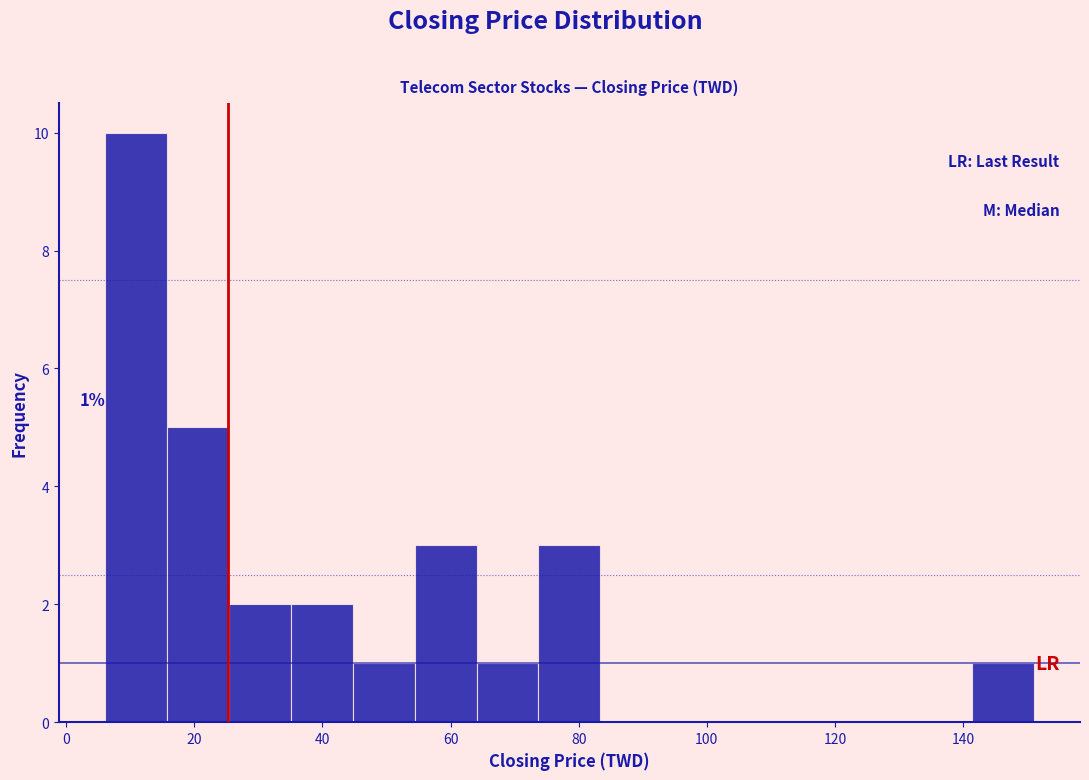

Over which range of the x-axis is the bar tallest?

6 to 16